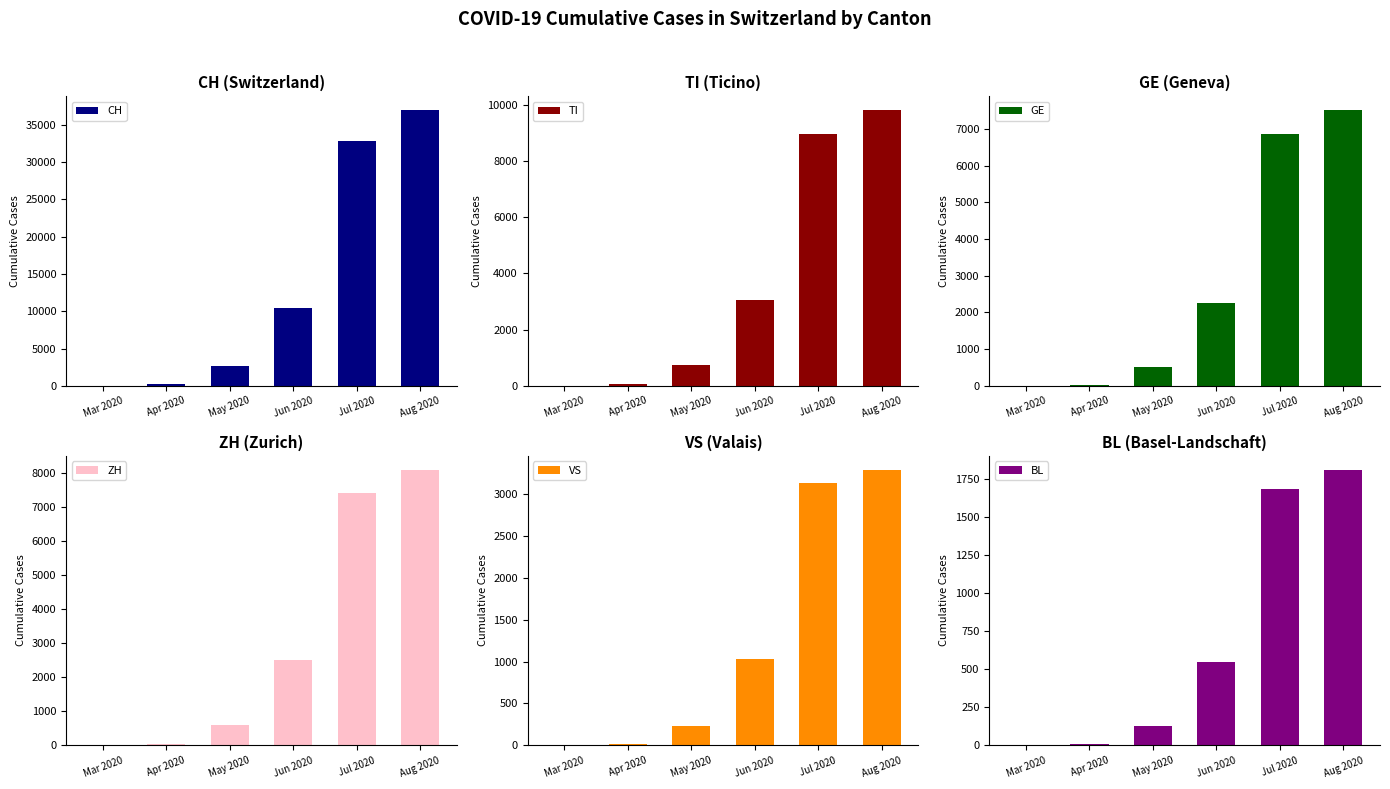

Which category has the highest value across all series?

Aug 2020